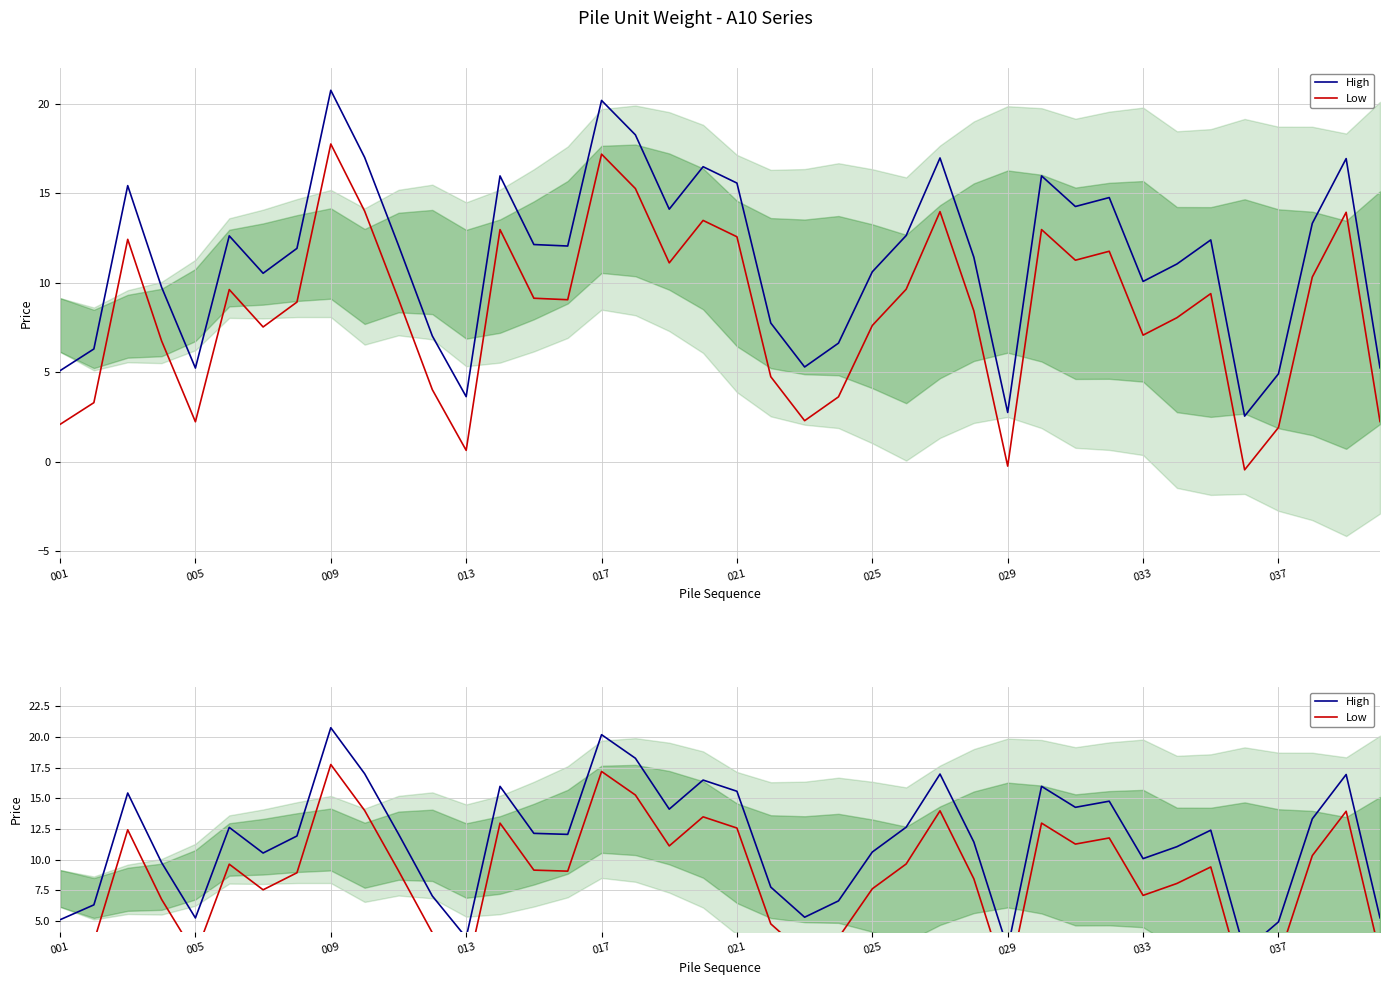

What is the average value of the High series?

11.4